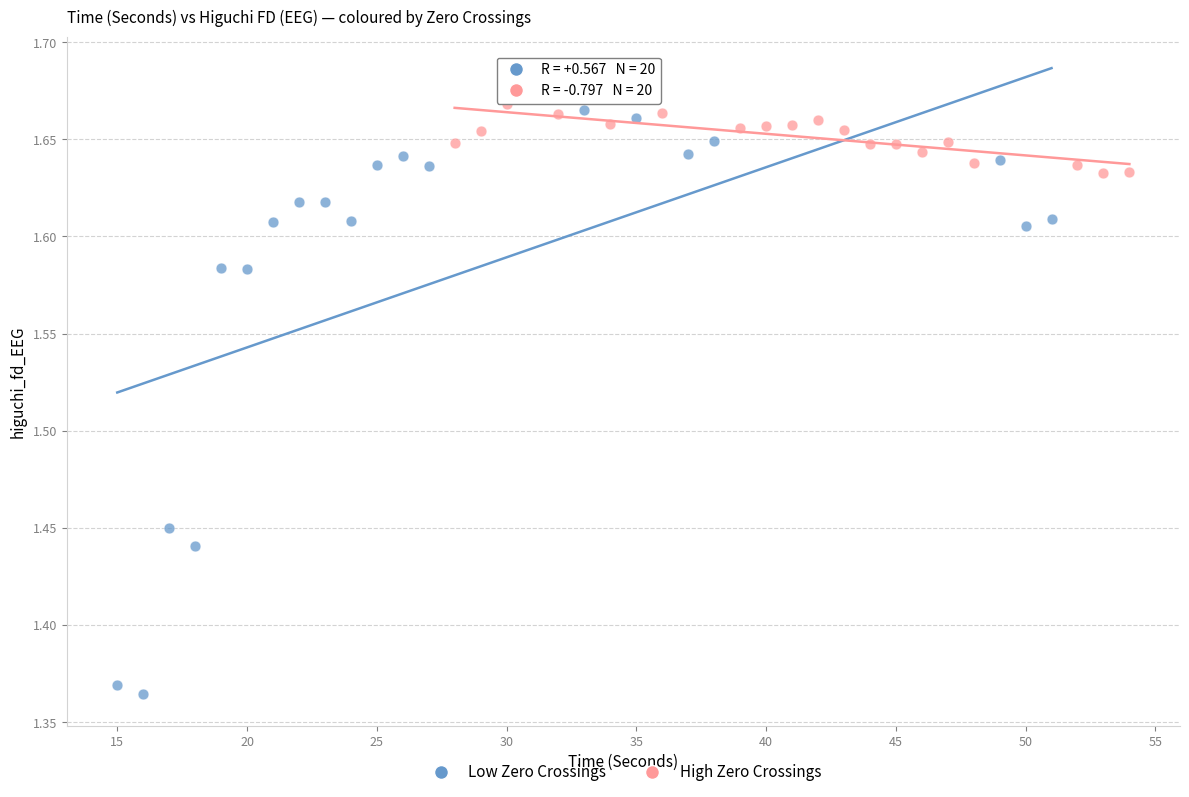

What are all the series names shown in the legend?

Low Zero Crossings, High Zero Crossings